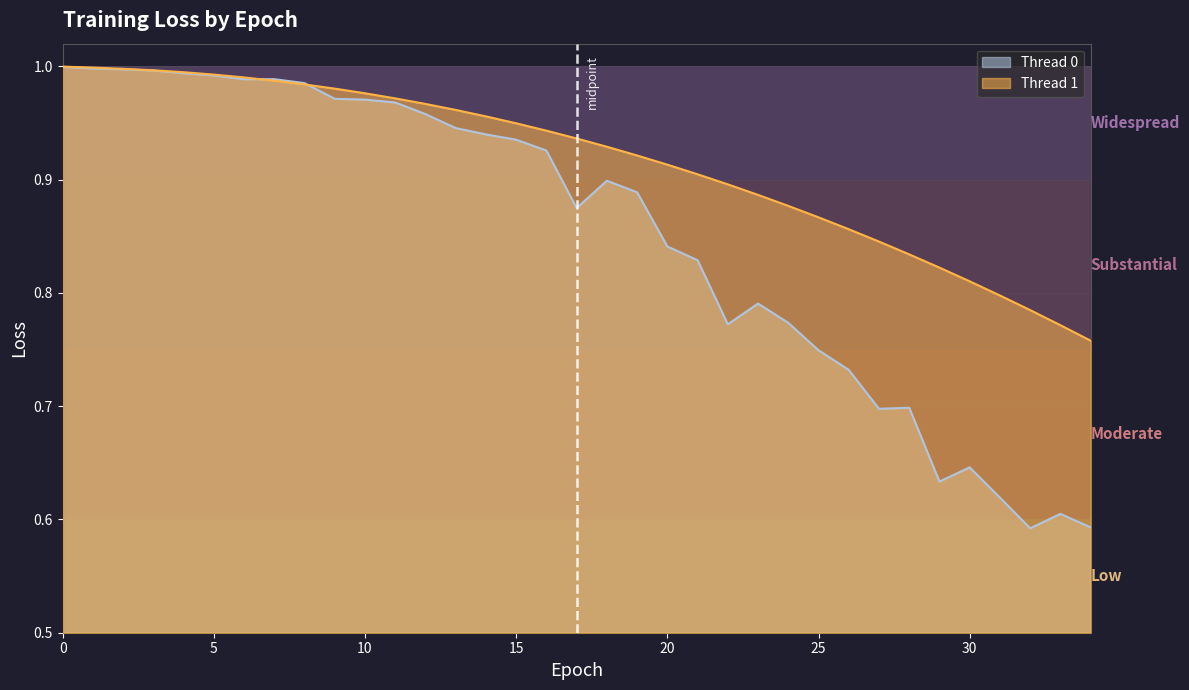

True or false: Thread 0 has a value of 0.8 at 24.

True